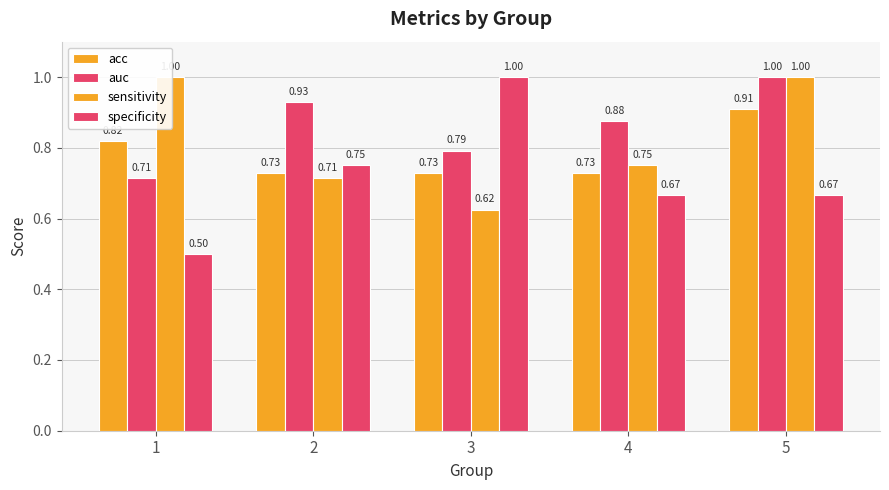

Rank the series at 2 from highest to lowest value.

auc, specificity, acc, sensitivity